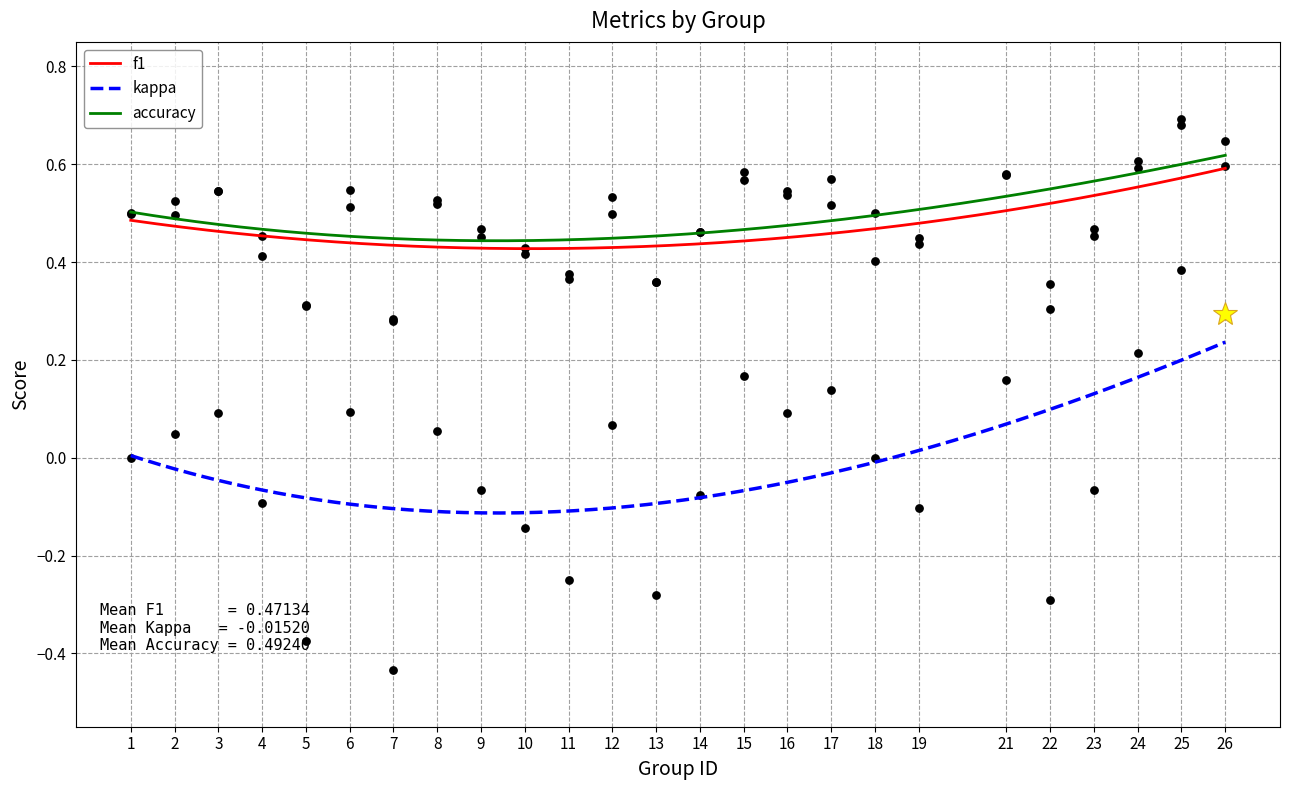

At which category is the sum across all series the highest?

25